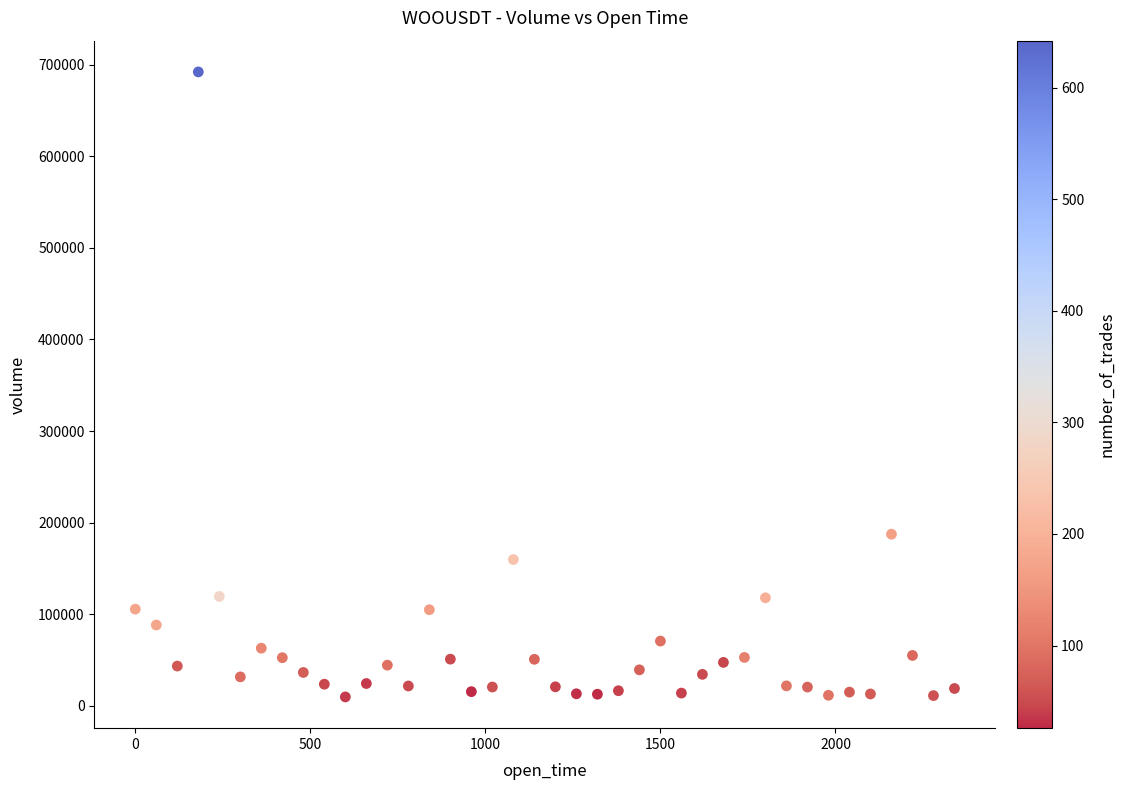

What Y value in the scatter plot is closest to 350888?

187411